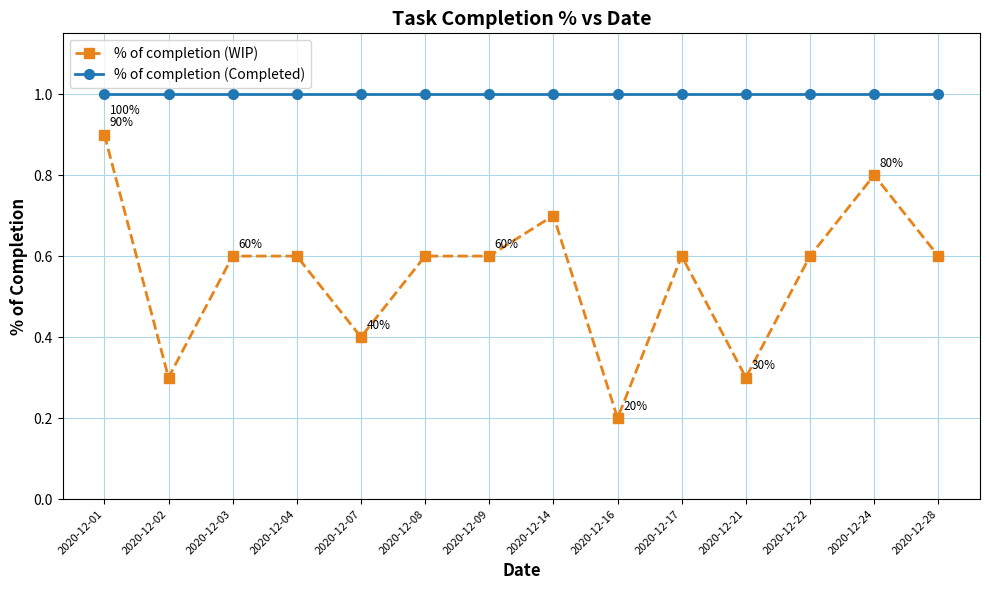

List the series in order of their overall mean, highest first.

% of completion (Completed), % of completion (WIP)